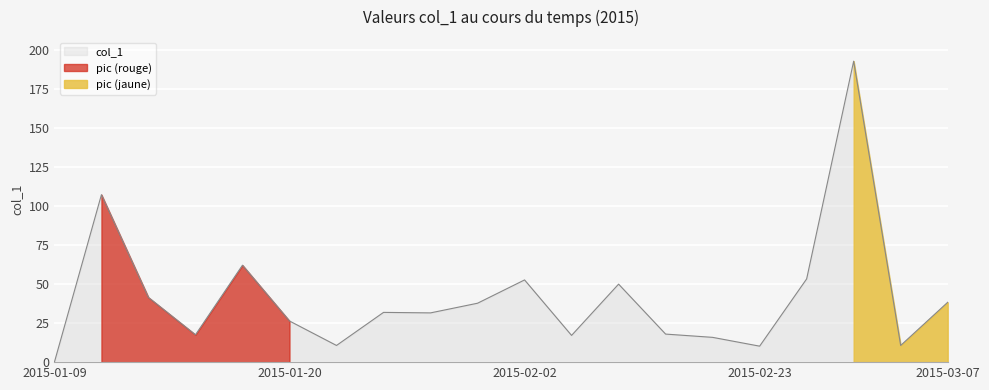

At which category does the data reach its first local valley?

2015-01-14